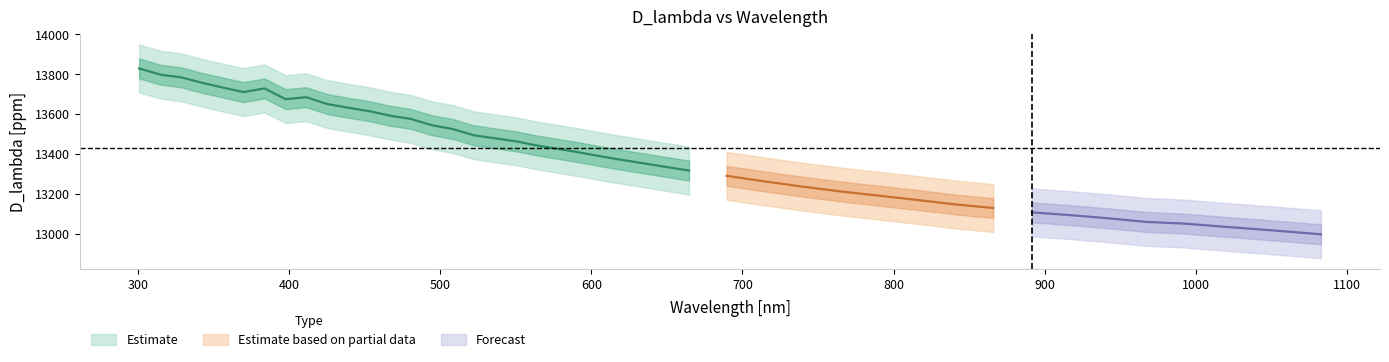

Does the chart display data point markers on the line(s)?

No